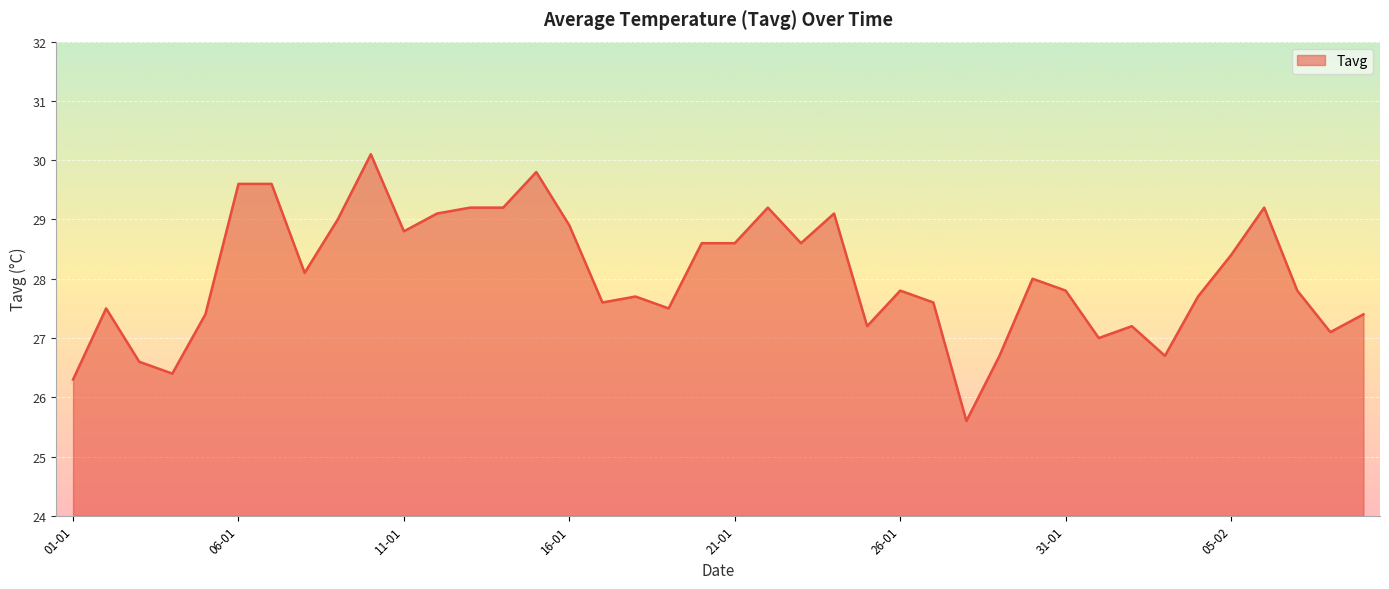

How many lines are shown in the chart?

1